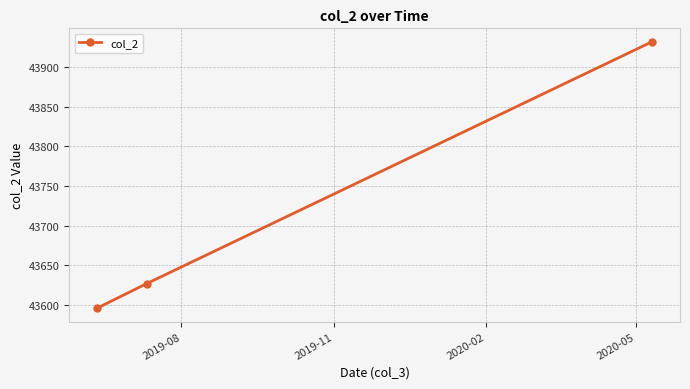

What is the average value?

43718